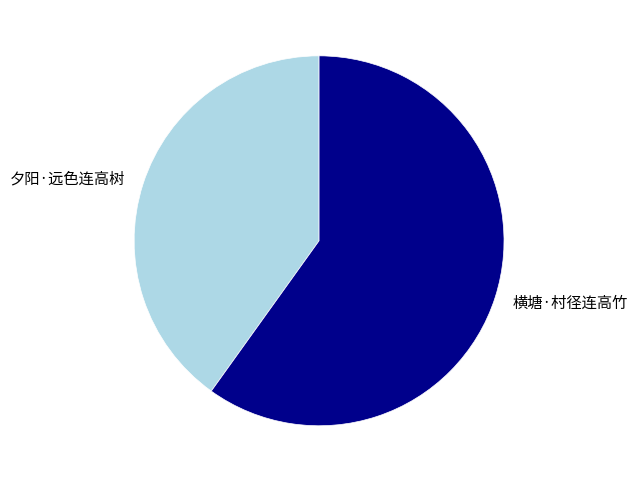

What is the largest slice in the pie chart?

横塘·村径连高竹